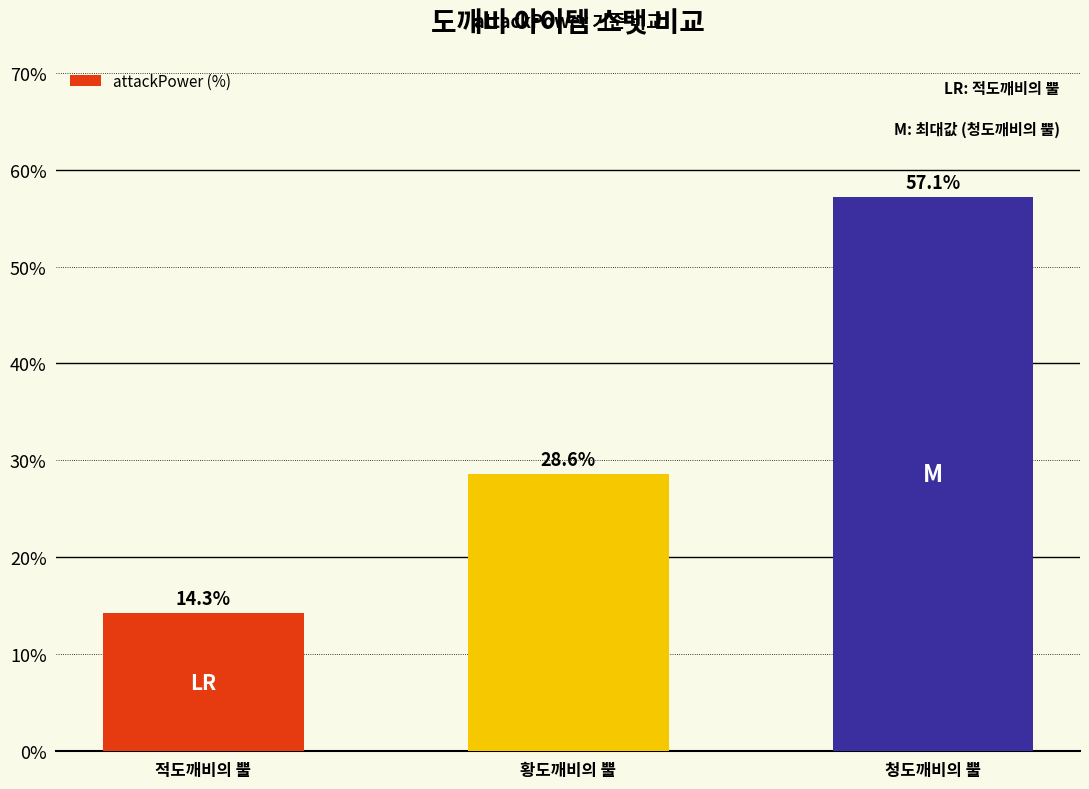

True or false: the data shows 20.2 at 청도깨비의 뿔.

False